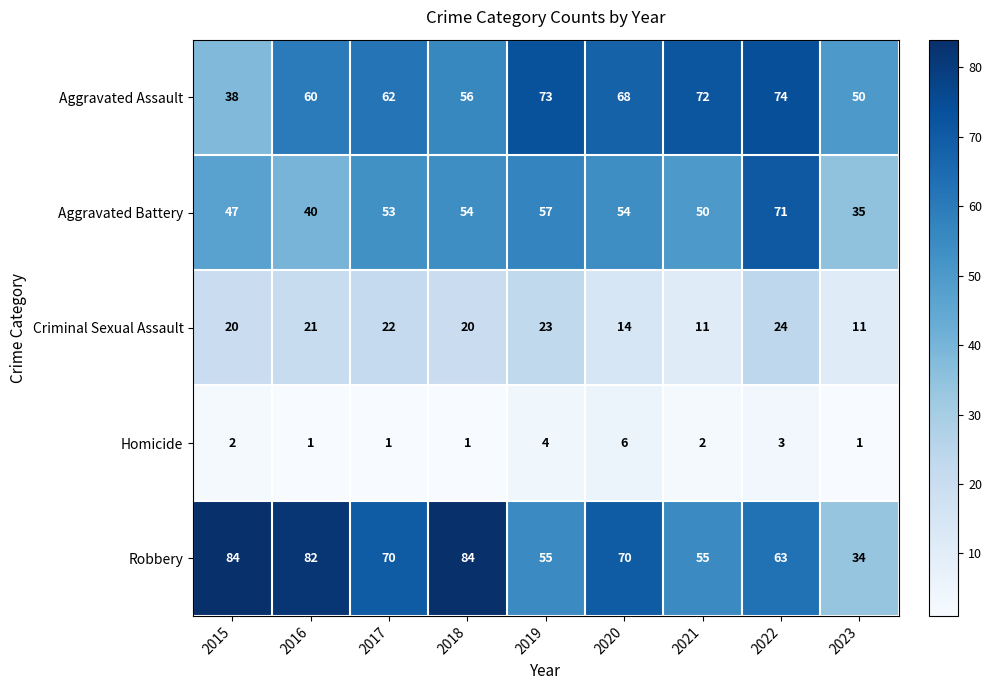

Rank the series at 2021 from highest to lowest value.

Aggravated Assault, Robbery, Aggravated Battery, Criminal Sexual Assault, Homicide